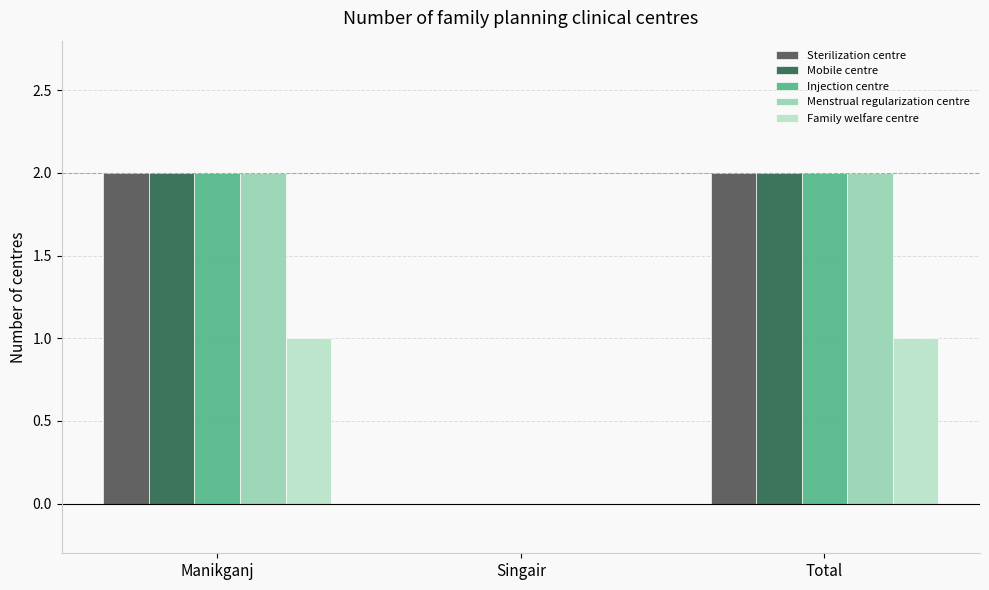

Is the value of Sterilization centre at Singair greater than the value of Menstrual regularization centre at Manikganj?

No